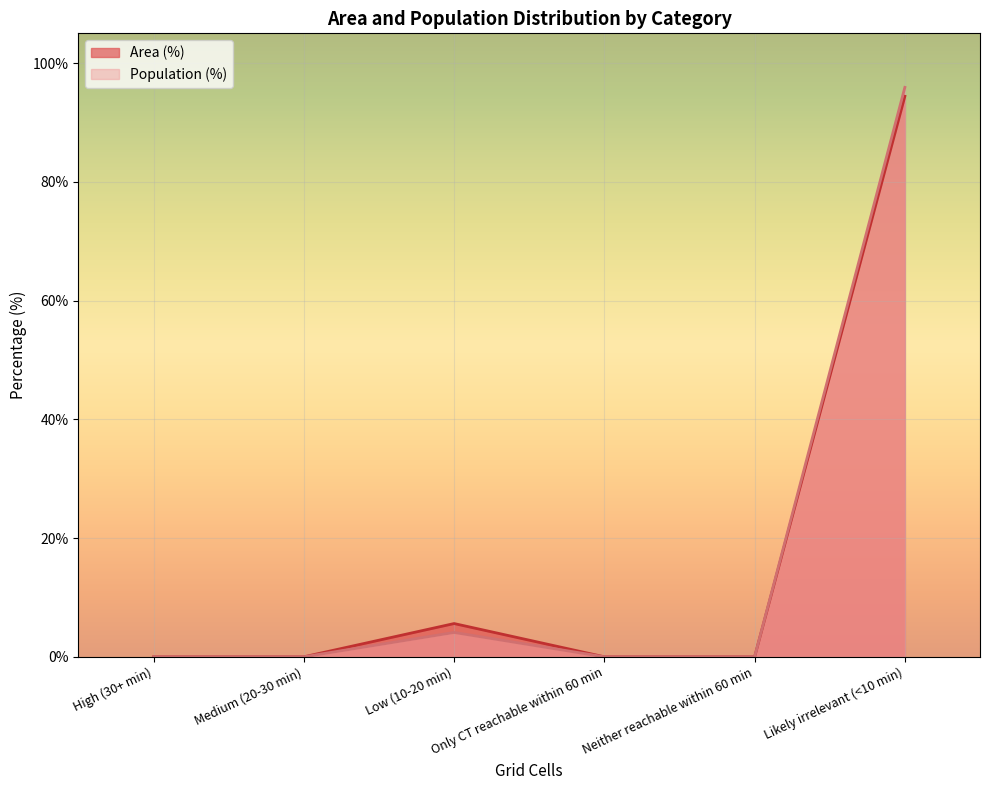

True or false: Area (%) and Population (%) intersect in this chart.

False